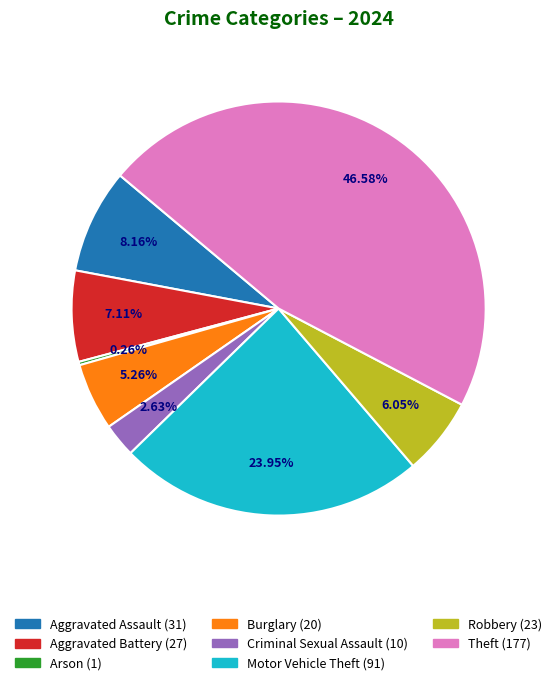

Is there any slice that represents more than half of the pie?

No